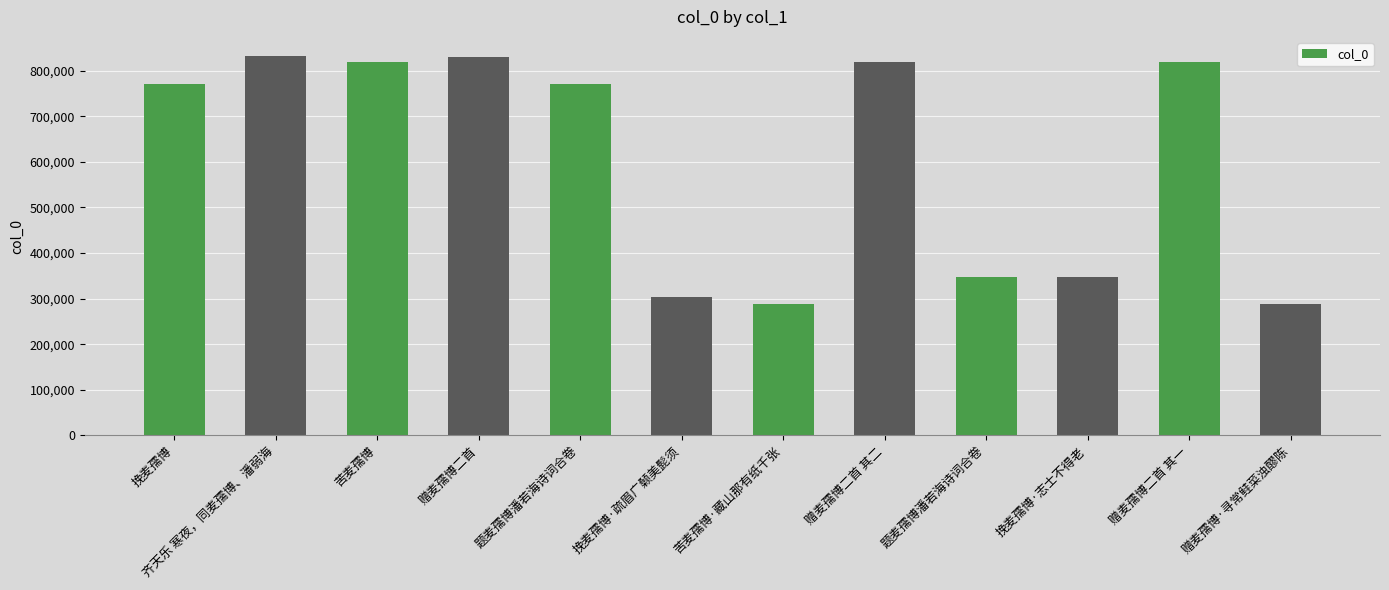

What is the label of the 12th bar from the right?

挽麦孺博